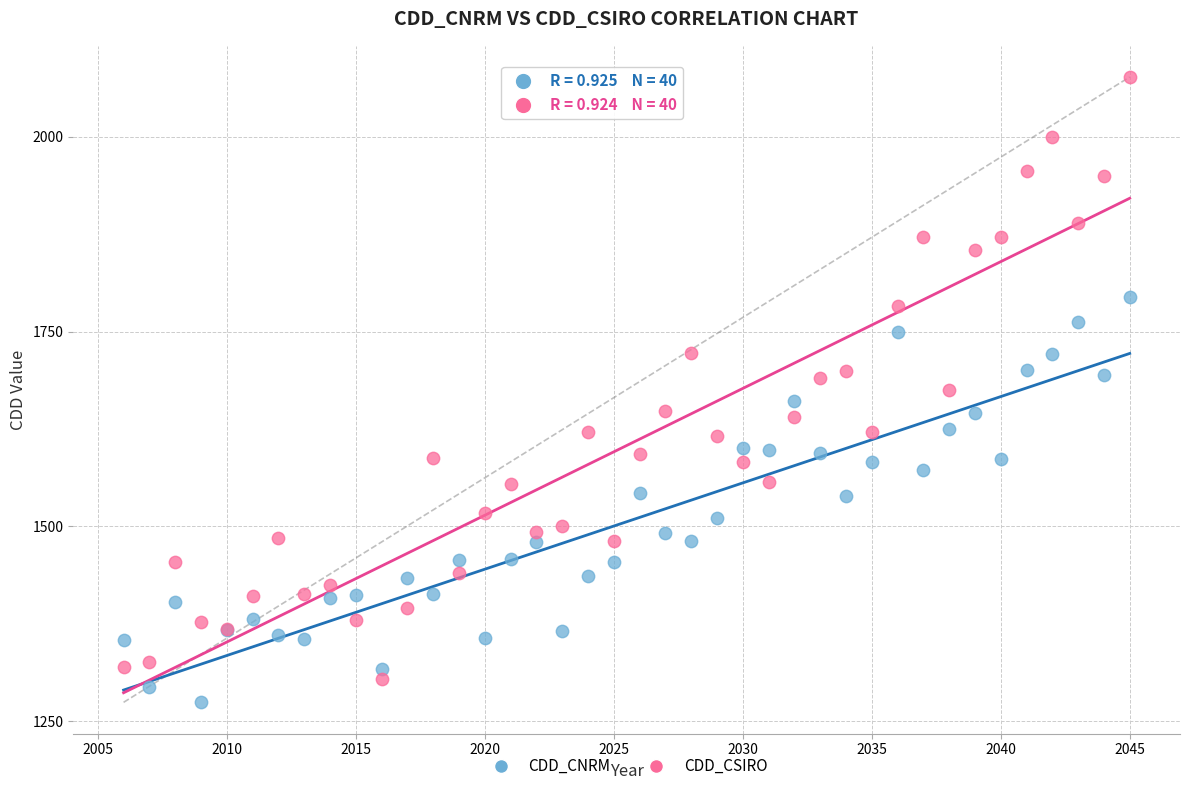

Which series contains the lowest Y value?

CDD_CNRM